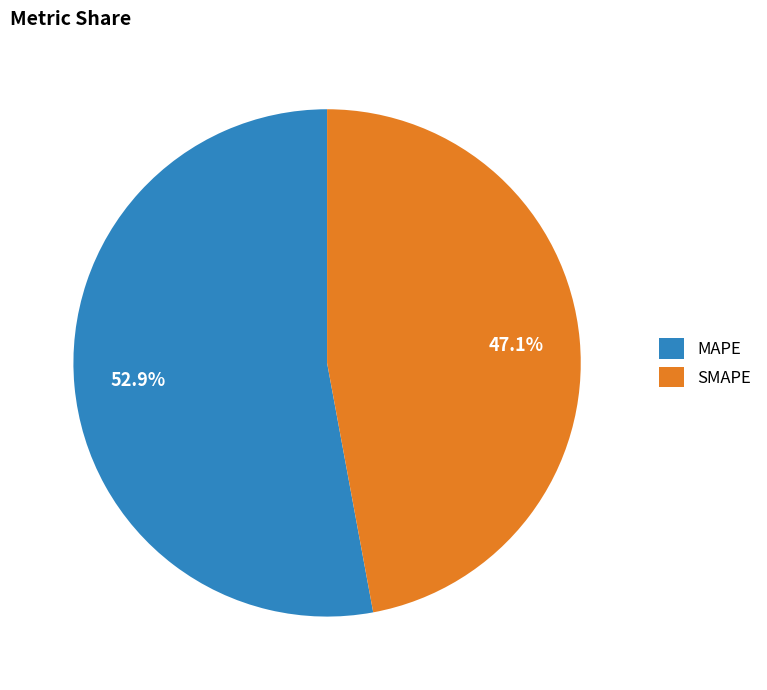

What percentage is the MAPE slice, to the nearest percent?

53%